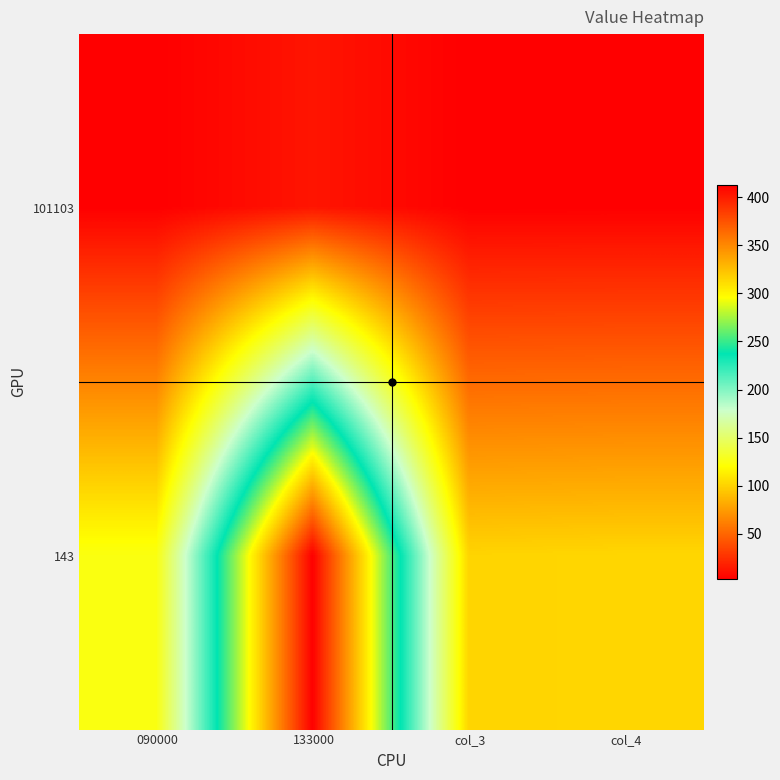

Reading left to right, transcribe all the data shown in this chart.

101103: 090000=3.1	133000=13.0	col_3=3.1	col_4=3.2
143: 090000=125.0	133000=413.0	col_3=101.0	col_4=102.0